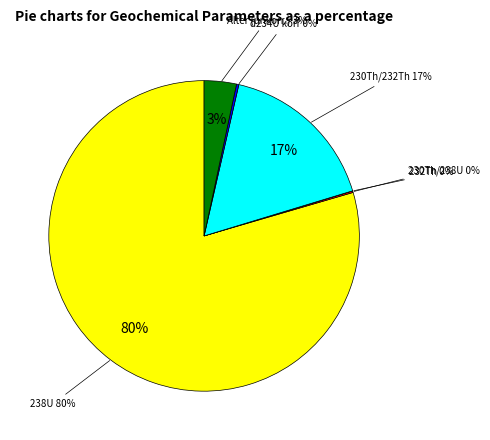

Is there a majority slice in this chart?

Yes